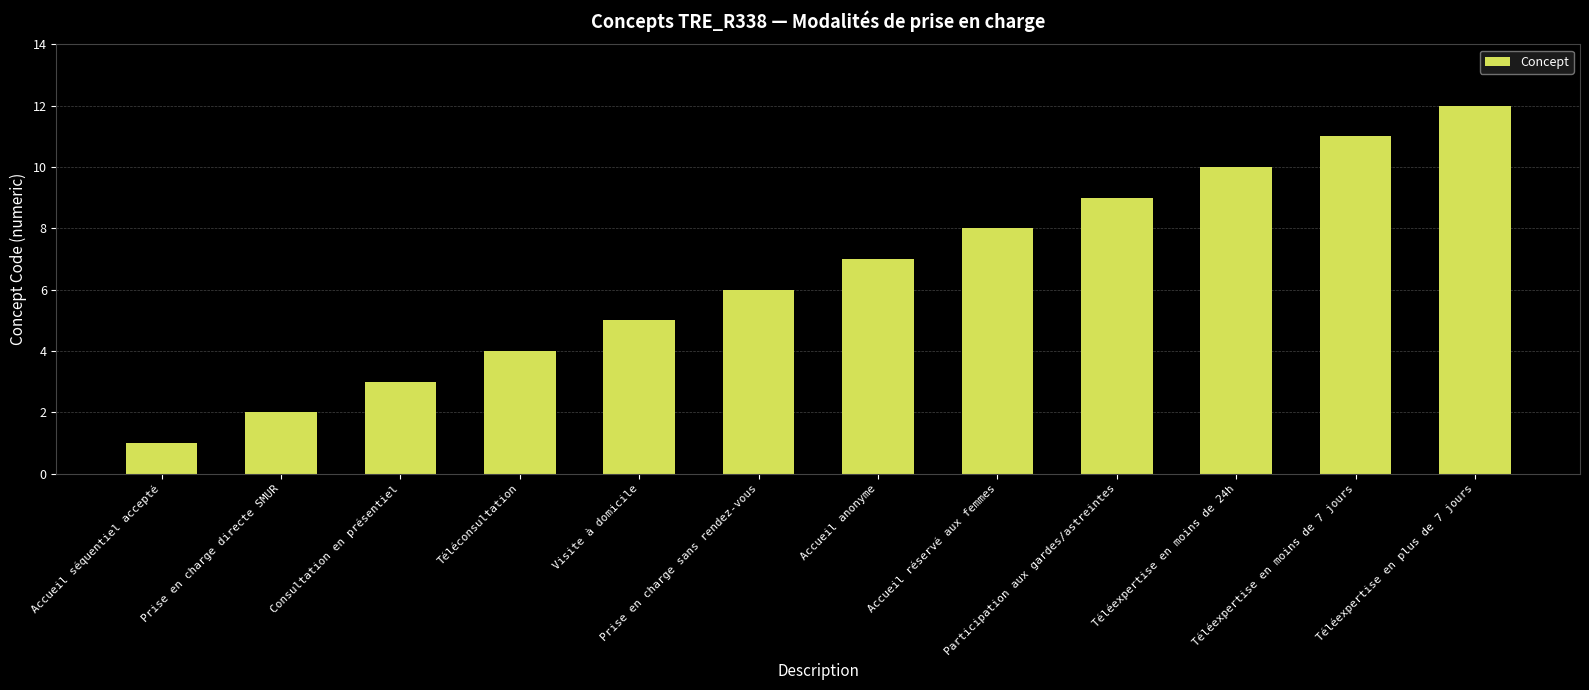

List the labels in order of value, largest first.

Téléexpertise en plus de 7 jours, Téléexpertise en moins de 7 jours, Téléexpertise en moins de 24h, Participation aux gardes/astreintes, Accueil réservé aux femmes, Accueil anonyme, Prise en charge sans rendez-vous, Visite à domicile, Téléconsultation, Consultation en présentiel, Prise en charge directe SMUR, Accueil séquentiel accepté